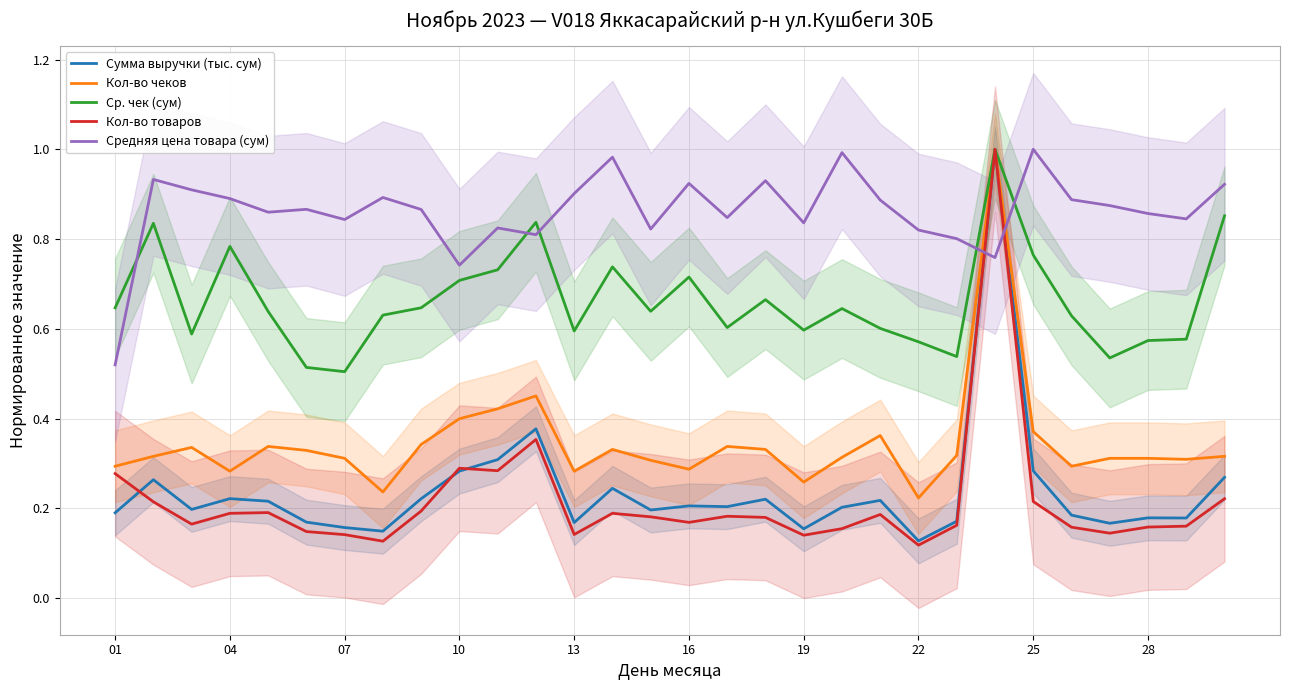

After their last crossing, which series has the higher values: Ср. чек (сум) or Средняя цена товара (сум)?

Средняя цена товара (сум)